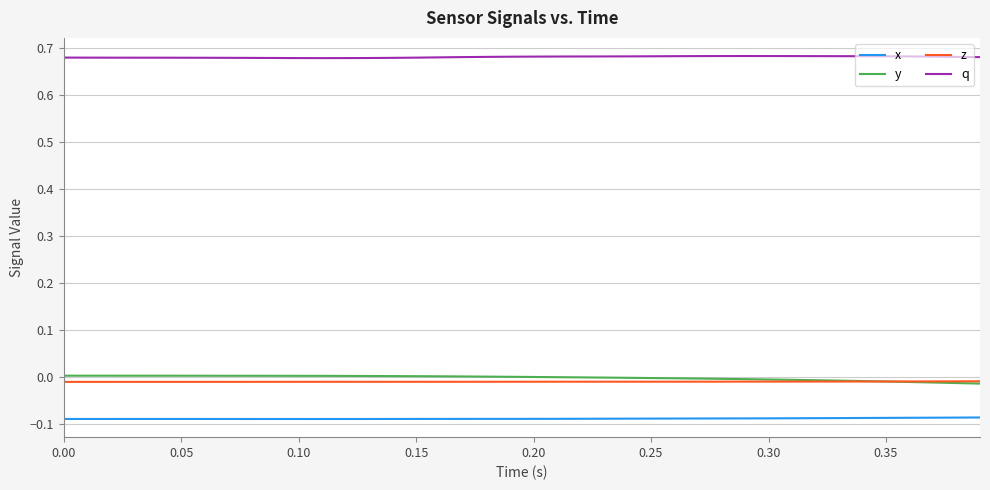

True or false: y and q cross at least once.

False